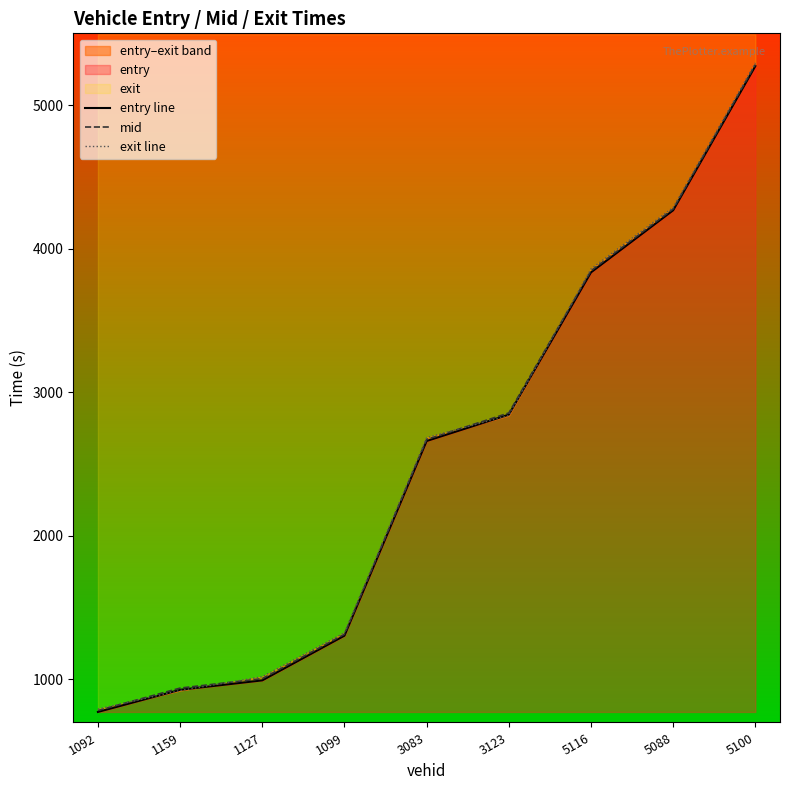

At which category is the sum across all series the highest?

5100